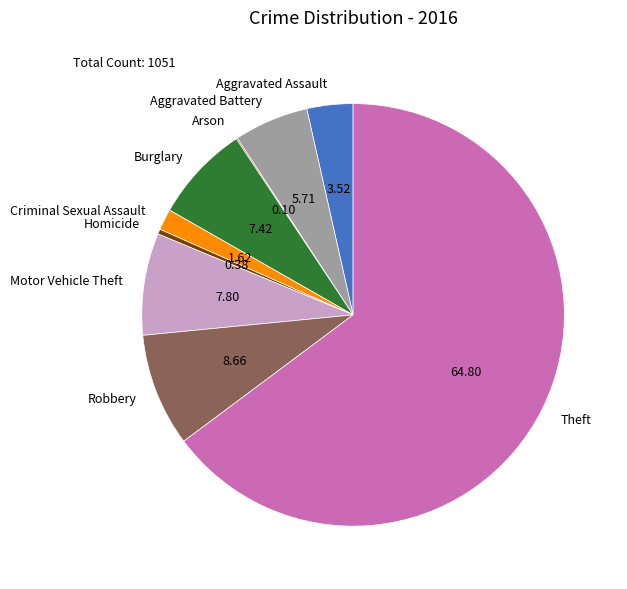

Do Aggravated Battery and Burglary together represent more than half of the pie?

No